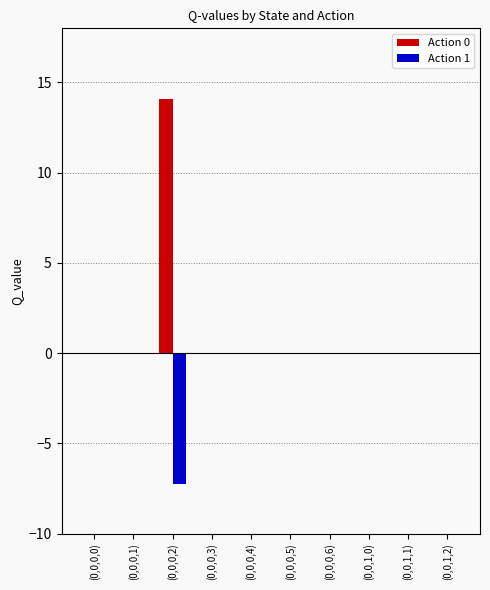

Which series has the widest spread of values?

Action 0